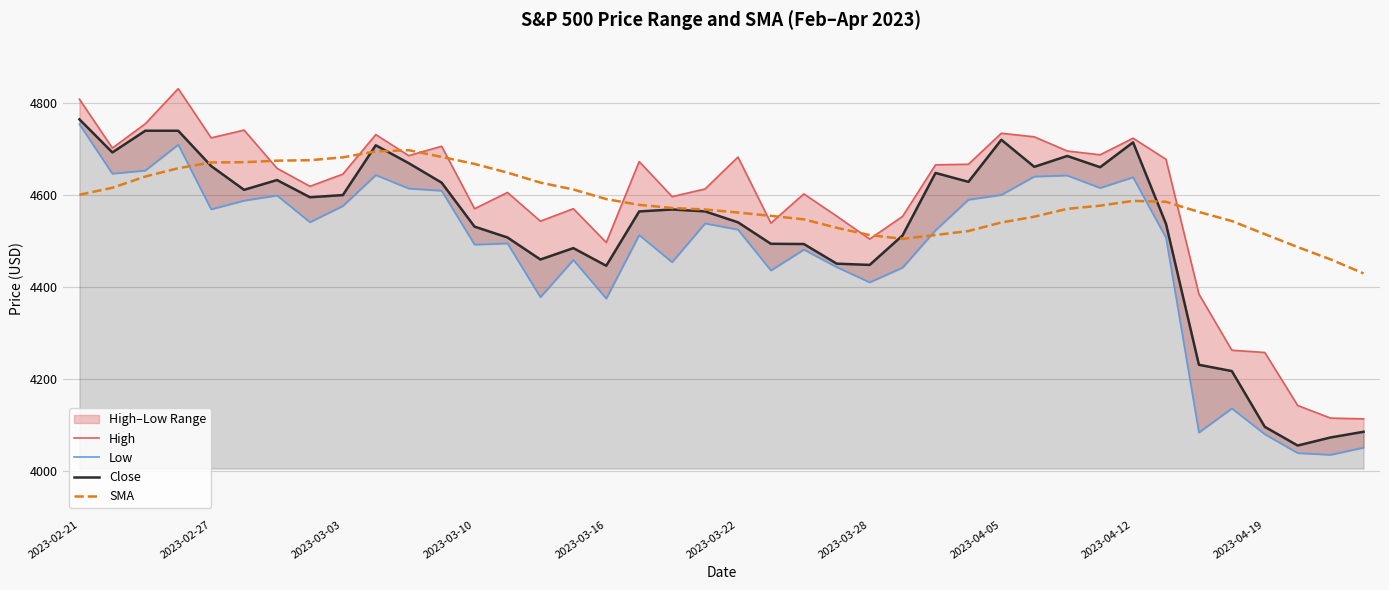

Which has a higher value, 30 or 2023-02-21?

2023-02-21